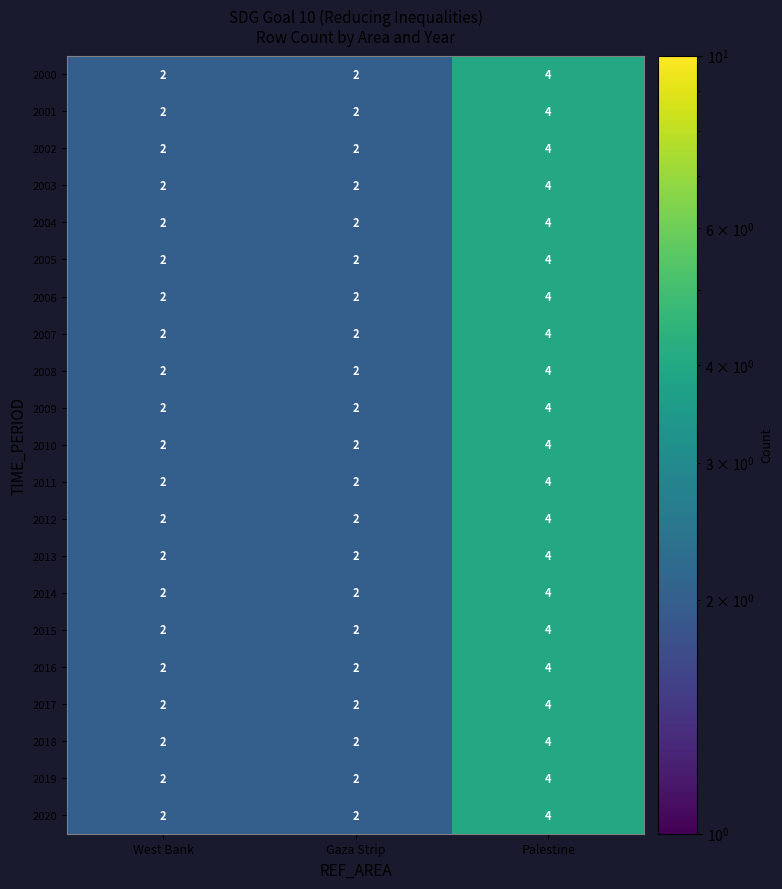

What is the sum of all 2001 values?

8